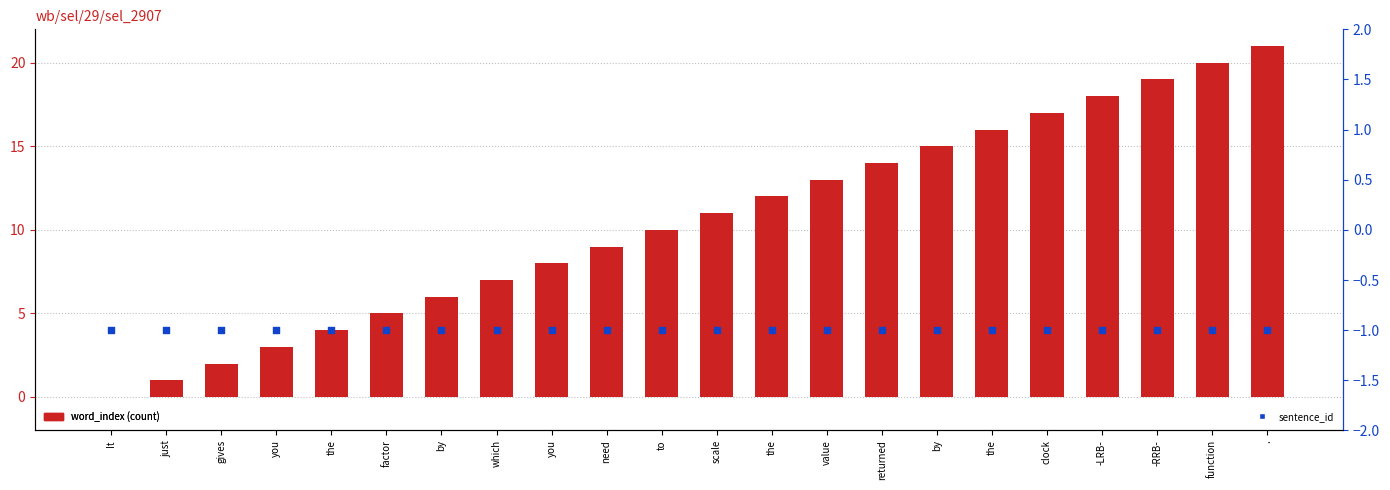

Which series contains the lowest Y value?

sentence_id